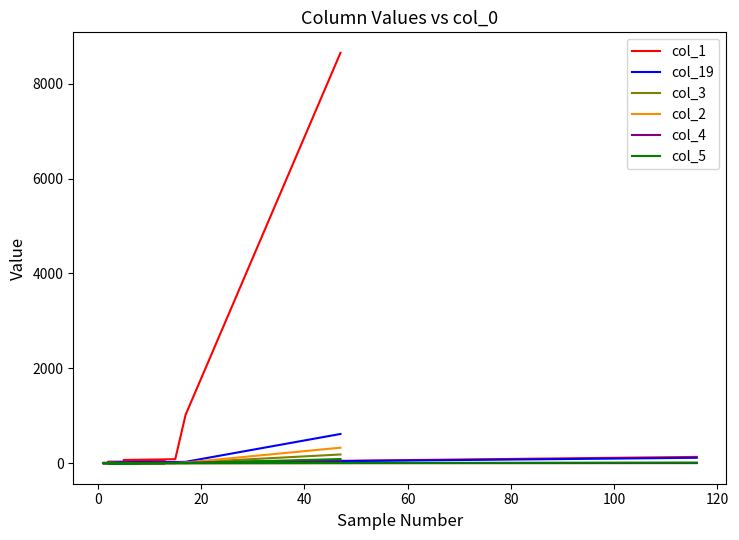

How many lines are shown in the chart?

6